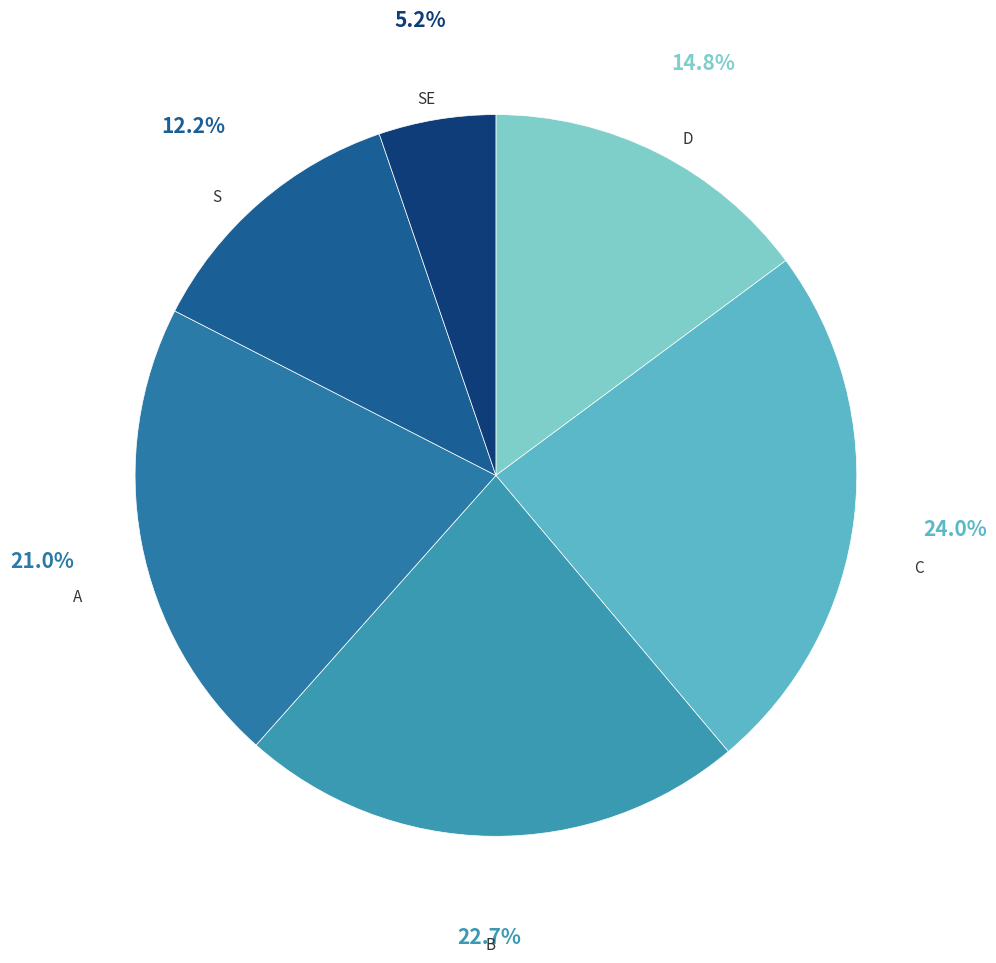

Count the number of slices in the pie.

6